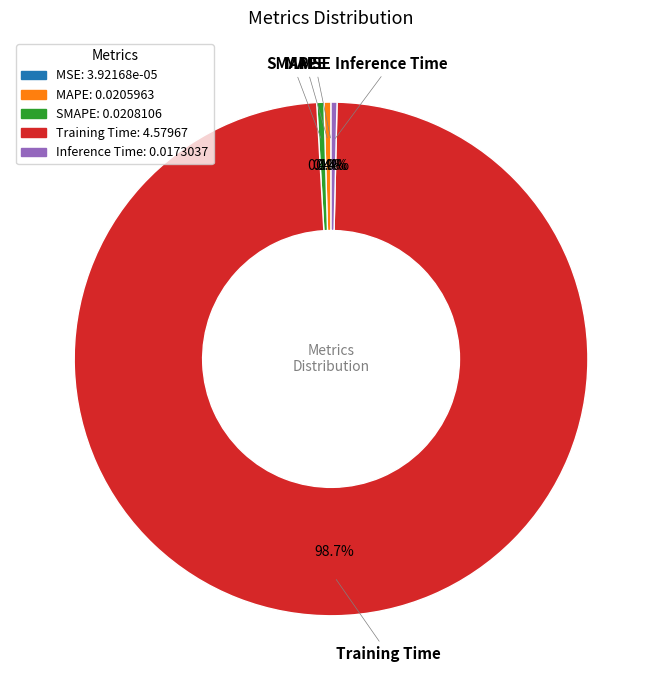

What is the total percentage of Inference Time and SMAPE?

0.8%